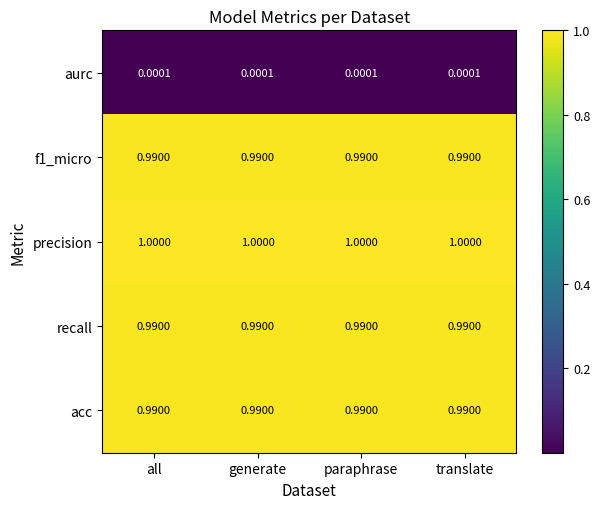

Which series has the largest total across all categories?

precision